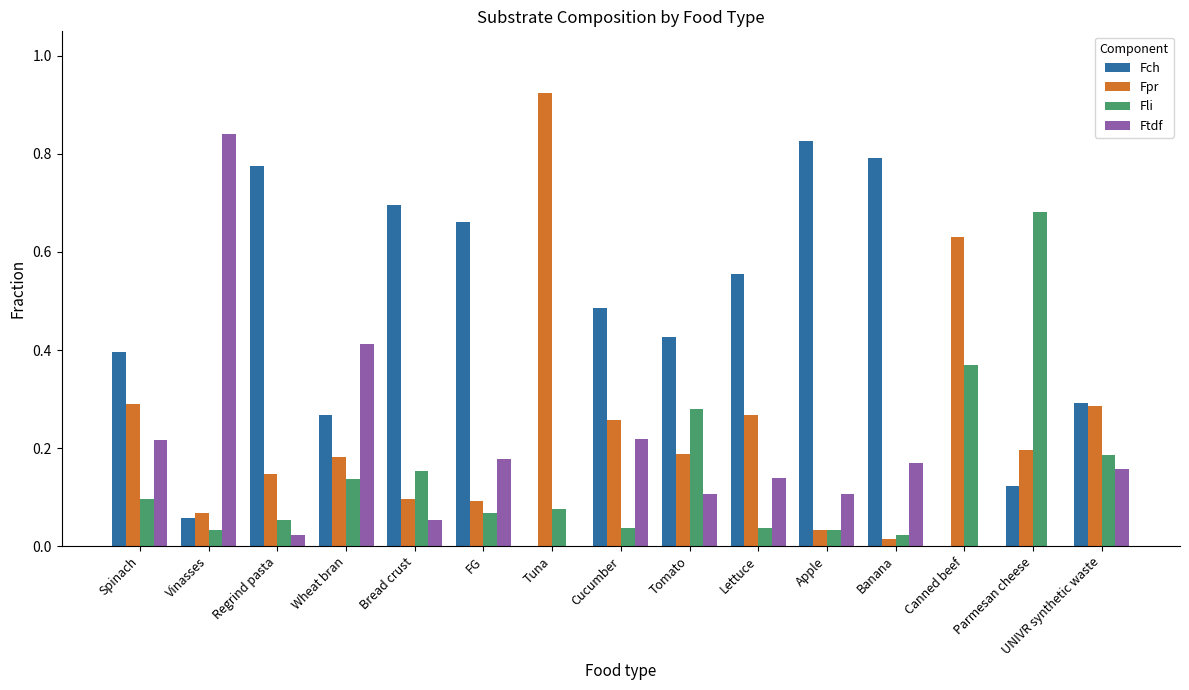

The Fch series shows 0.8 at Banana. True or false?

True